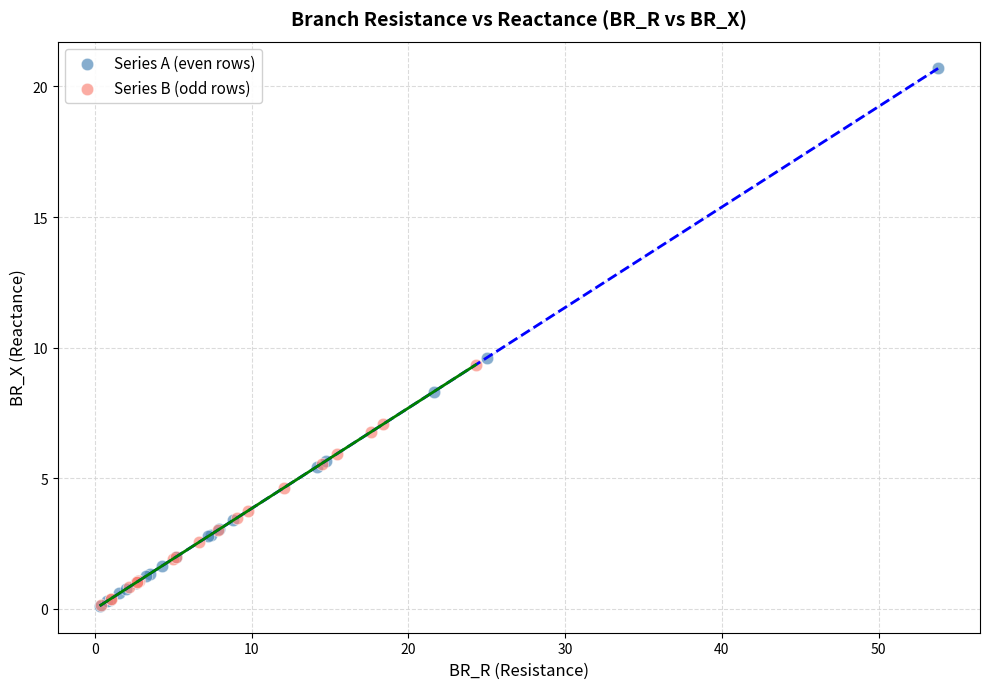

What are all the series names shown in the legend?

Series A (even rows), Series B (odd rows)